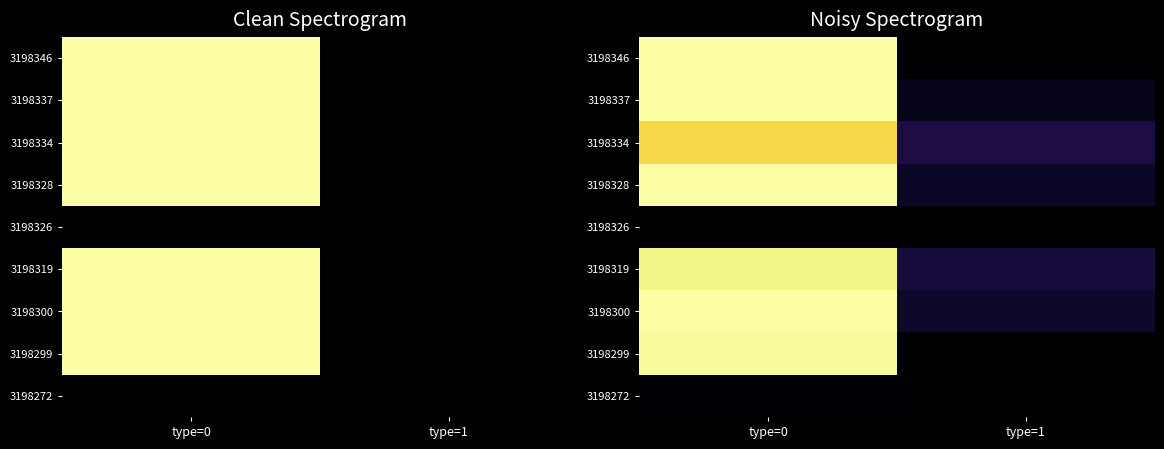

What is the difference between the highest and lowest values at type=0?

1.0